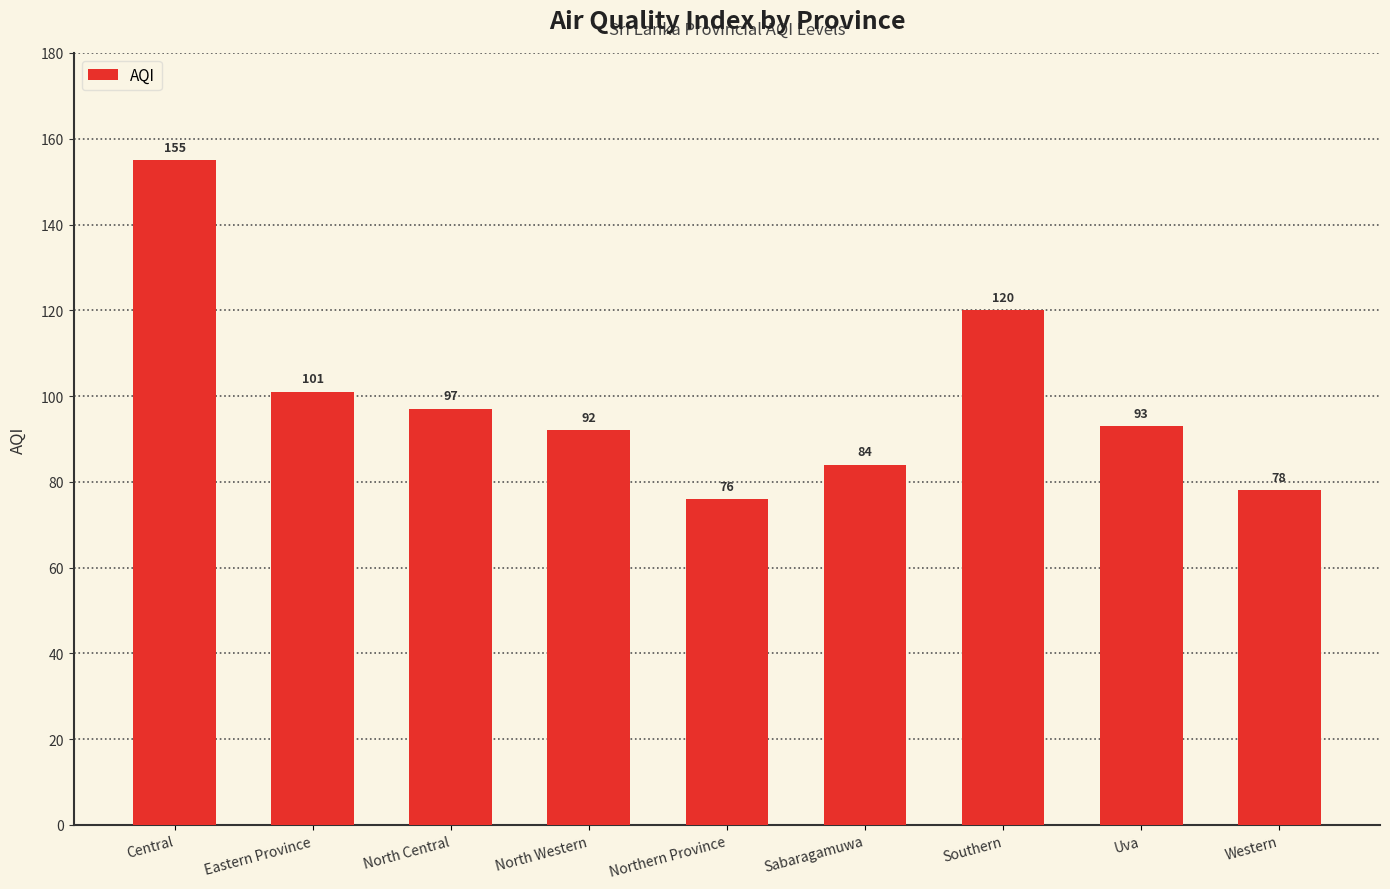

How many data points are less than 93?

4